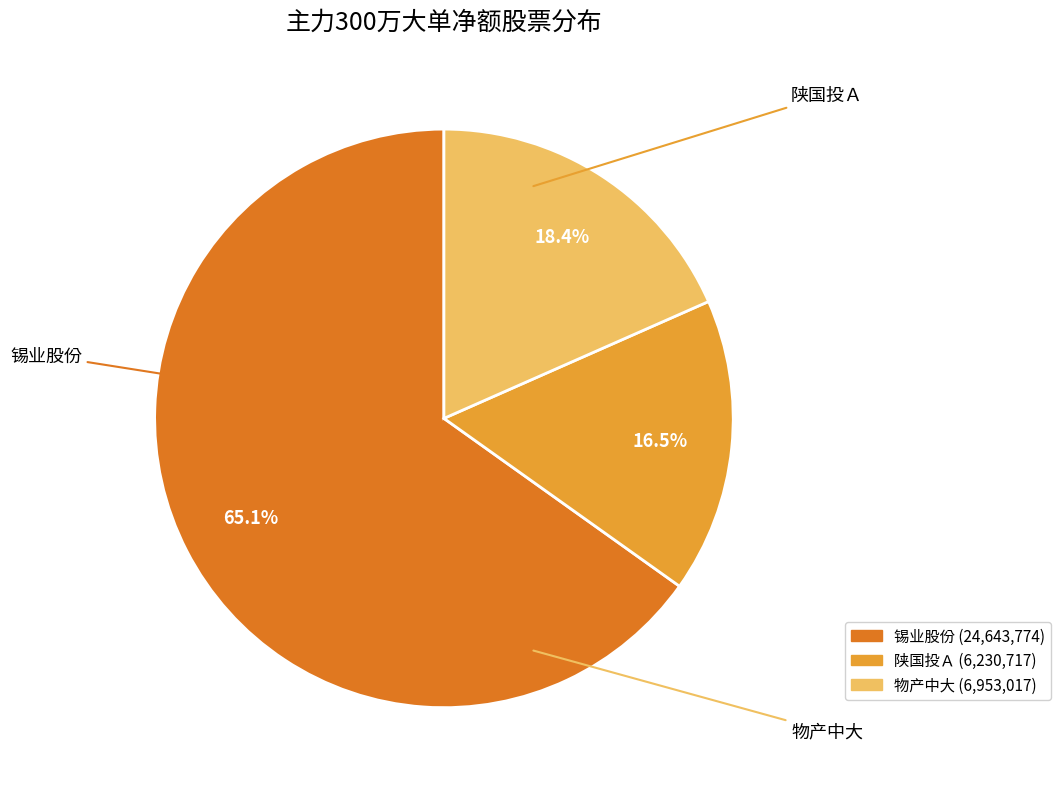

How many segments does this pie chart have?

3